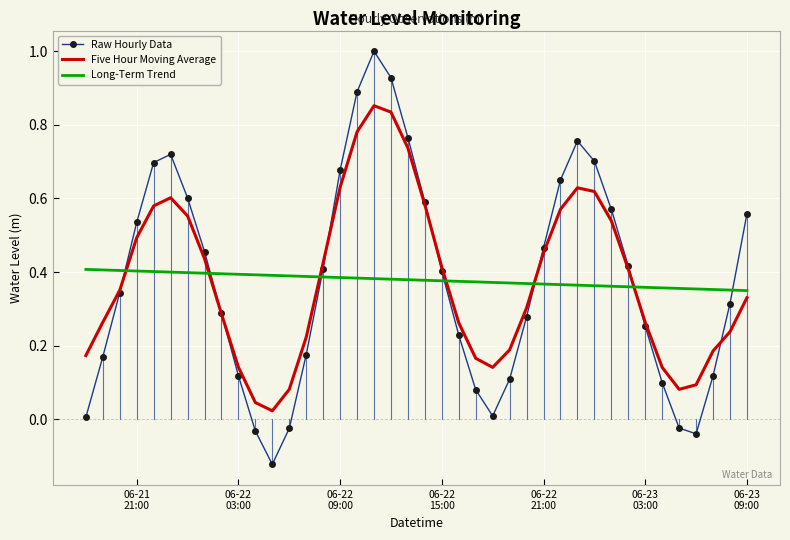

Which series has the widest spread of values?

Raw Hourly Data